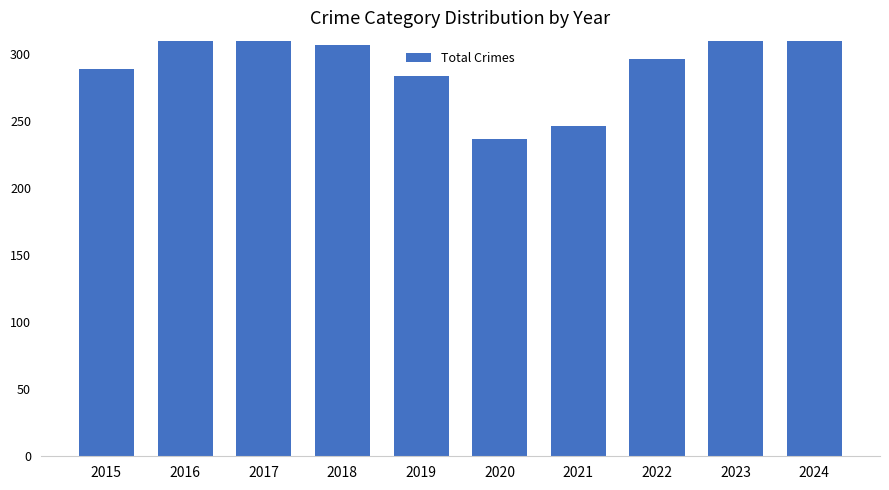

How many values are below 307?

5